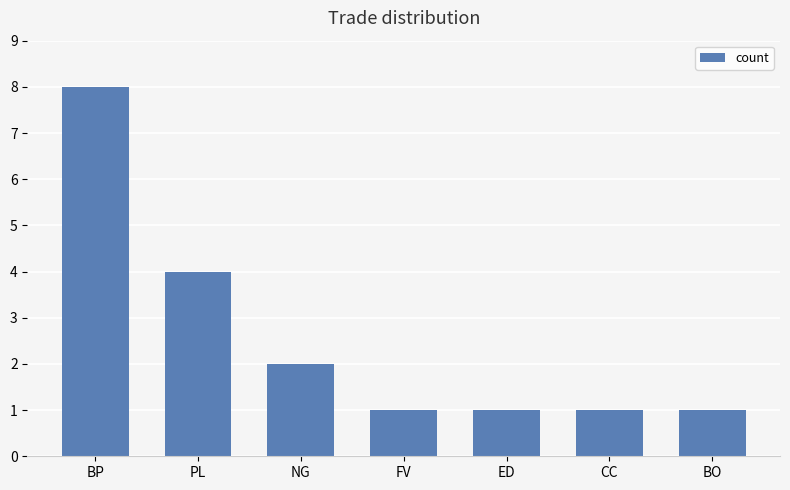

What is the label of the 2nd bar from the right?

CC